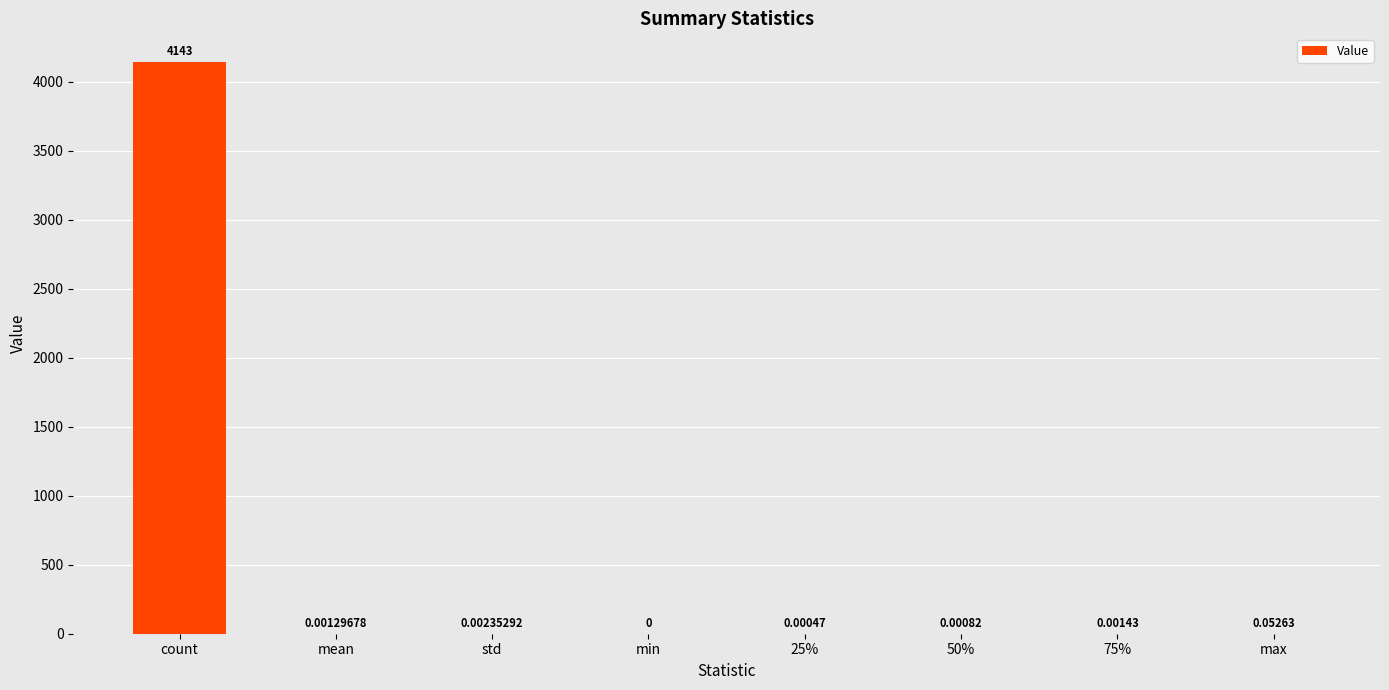

What is the sum of the values at count and max?

4143.1